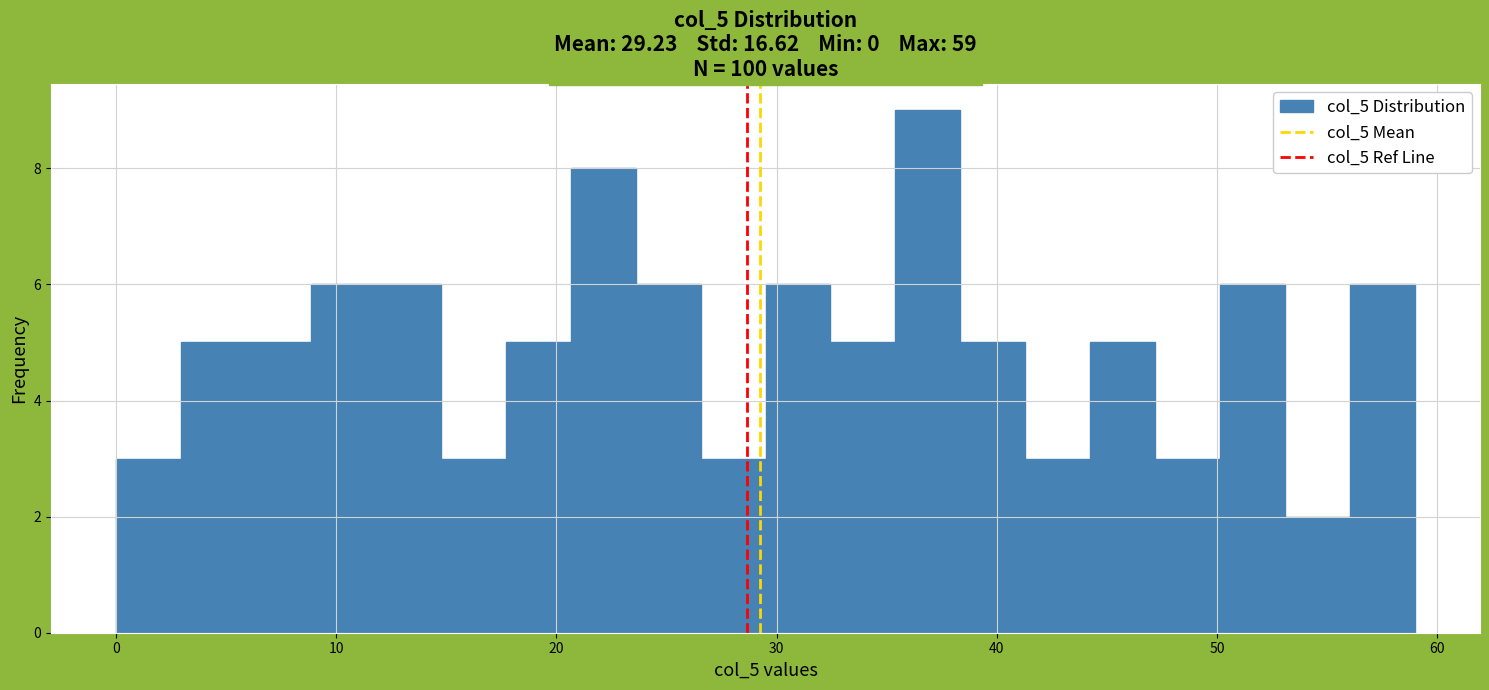

Around what value on the x-axis is the tallest bar? Give the approximate position of its centre, as read against the axis.

37